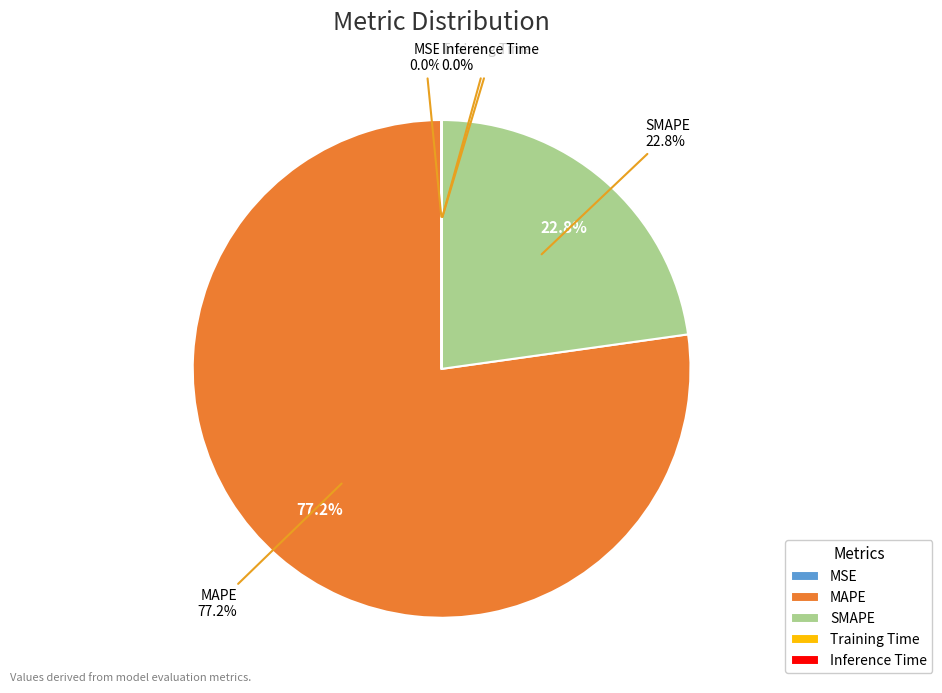

Which category has the biggest portion of the pie?

MAPE